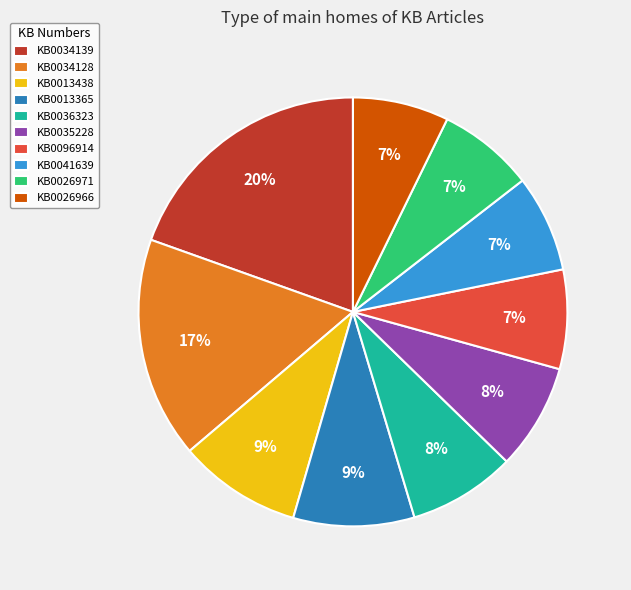

Do KB0026966 and KB0026971 together represent more than half of the pie?

No